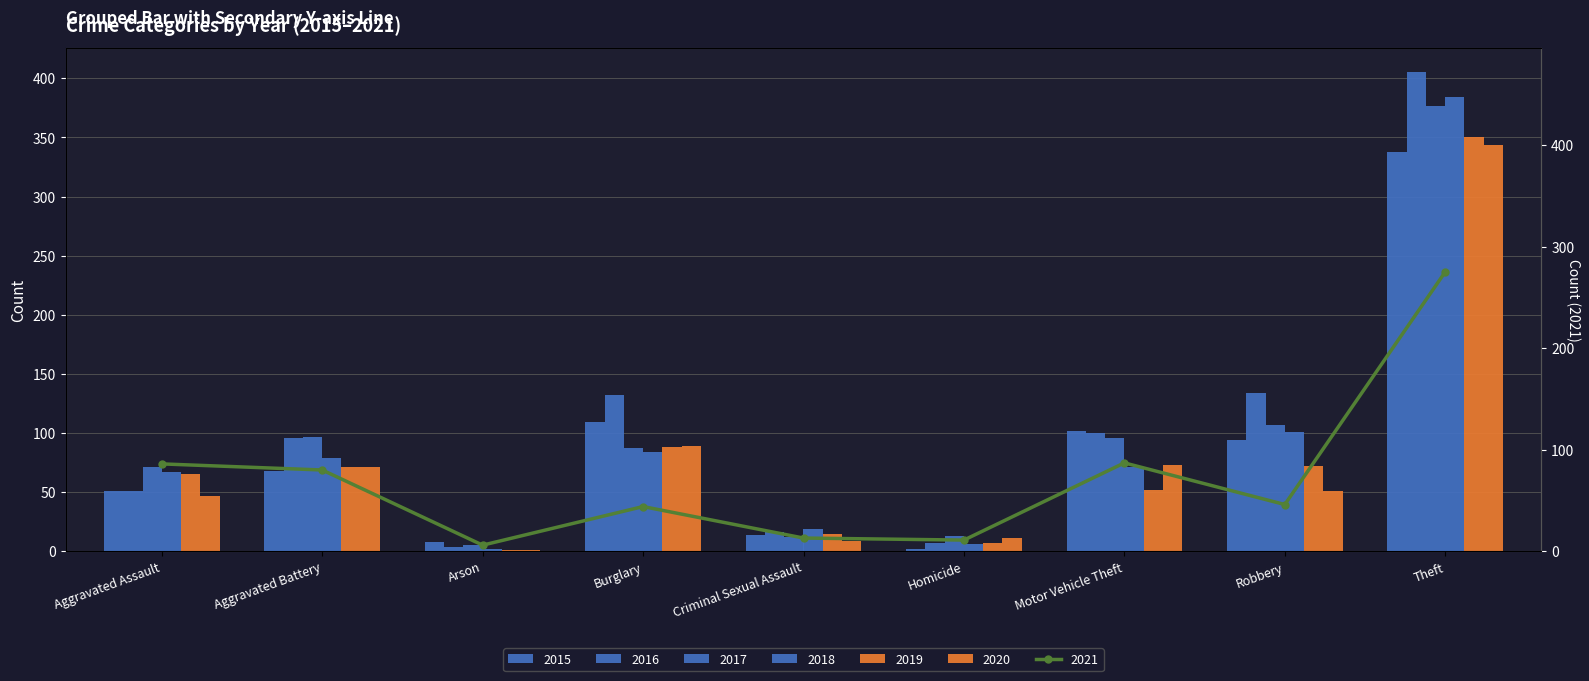

What is the label of the 3rd bar from the right?

Motor Vehicle Theft